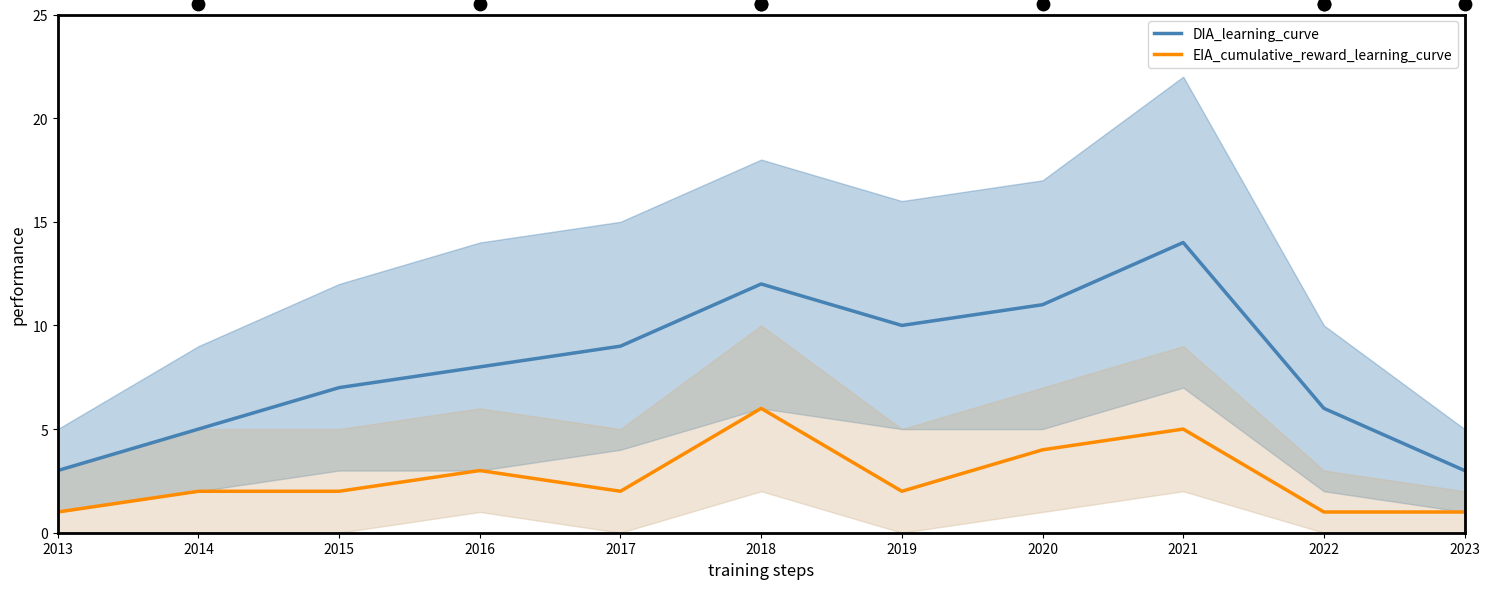

What is the total value across all series at 2022?

7